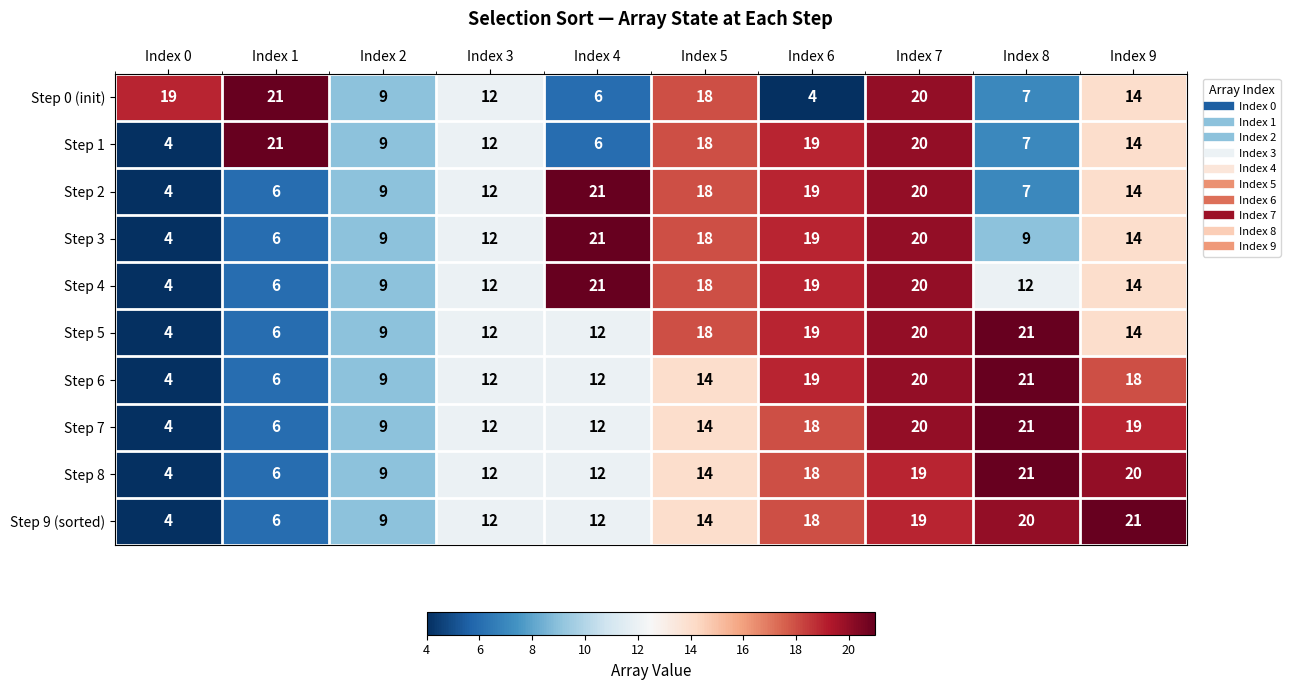

What is the total value across all series at Index 0?

55